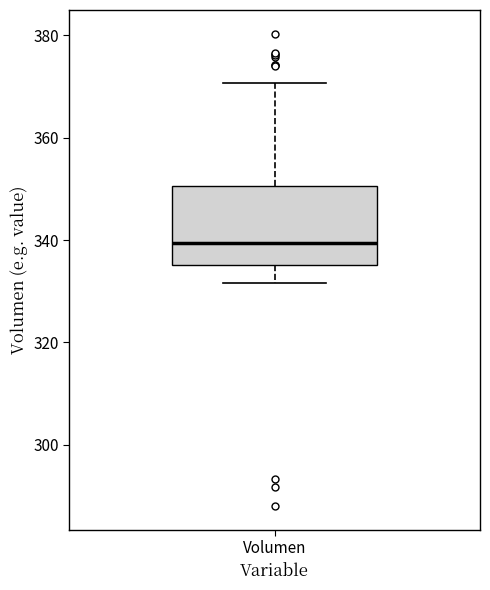

Where does the median line of the box for Volumen sit on the y-axis? The values are not printed on the chart, so give them approximately, as read against the axis.

340